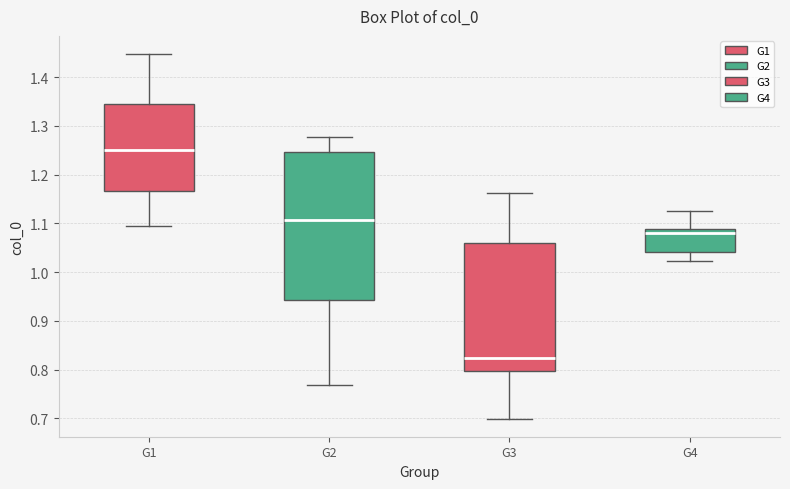

Where is the lower edge of the box for G4 on the y-axis? The values are not printed on the chart, so give them approximately, as read against the axis.

1.04